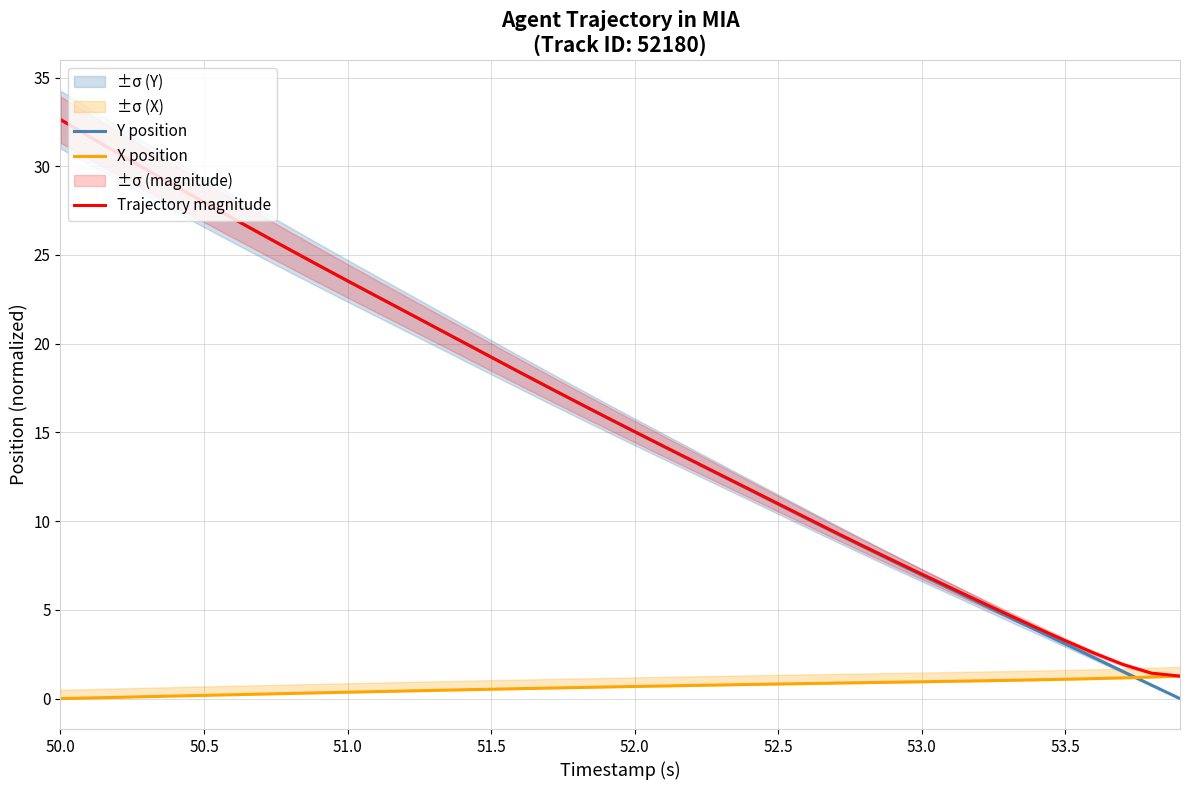

What is the highest value of the Trajectory magnitude series?

32.6